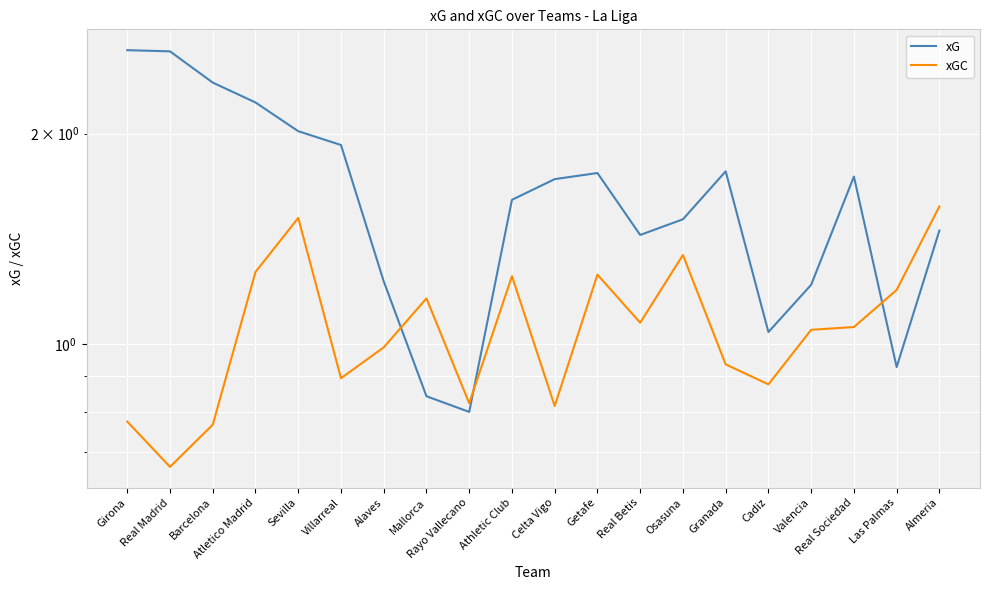

List the series in order of their overall mean, lowest first.

xGC, xG